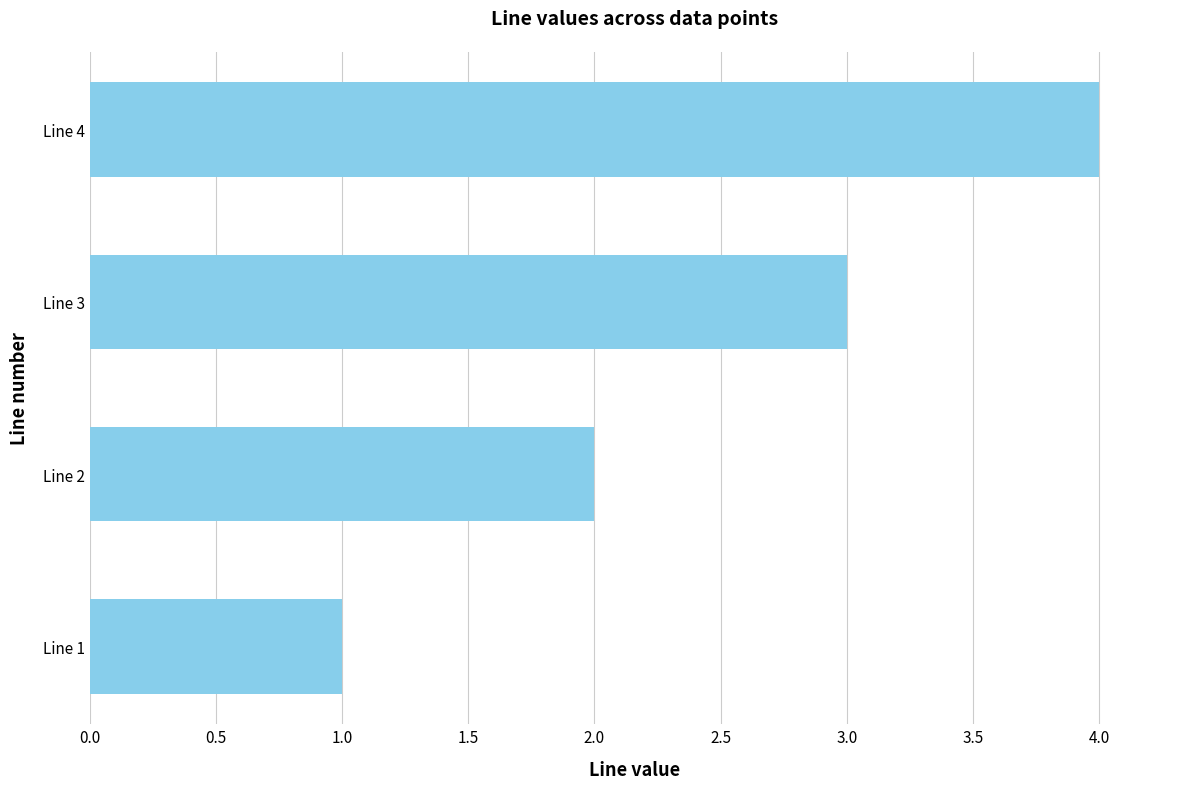

What is the greatest value displayed?

4